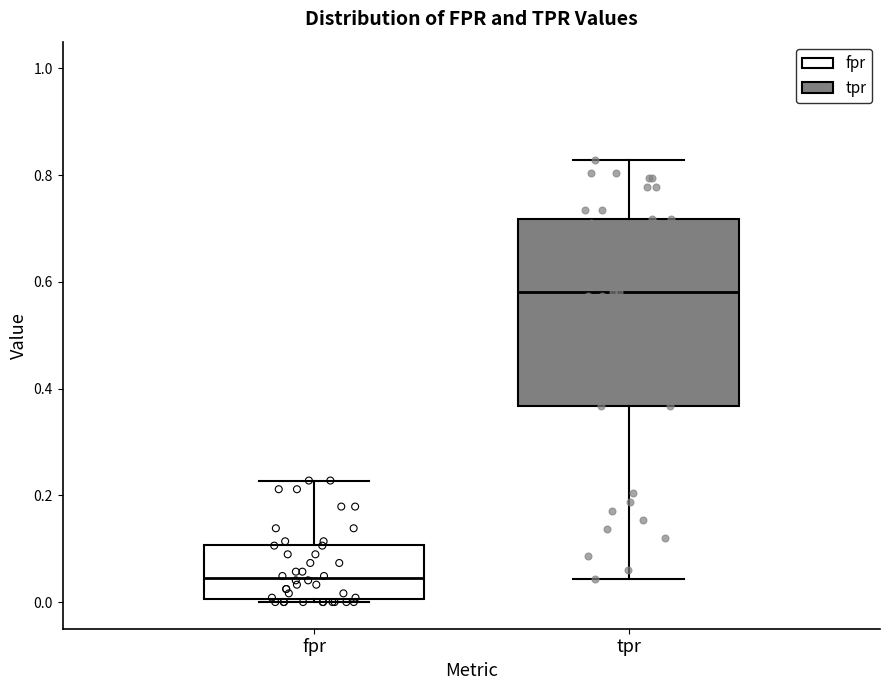

Which box is the tallest, from its lower edge to its upper edge?

tpr